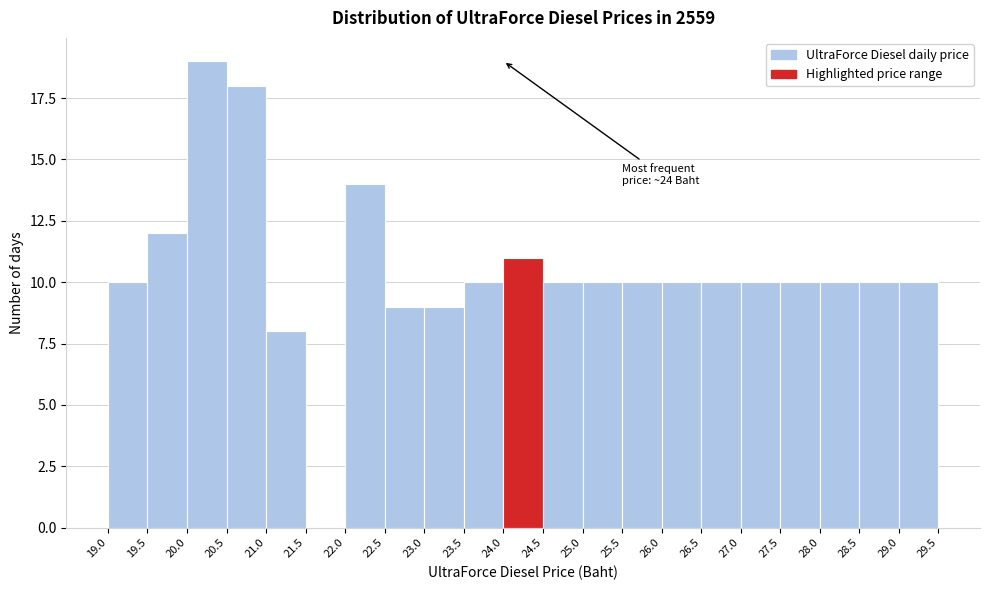

Over which range of the x-axis is the bar tallest?

20.0 to 20.5